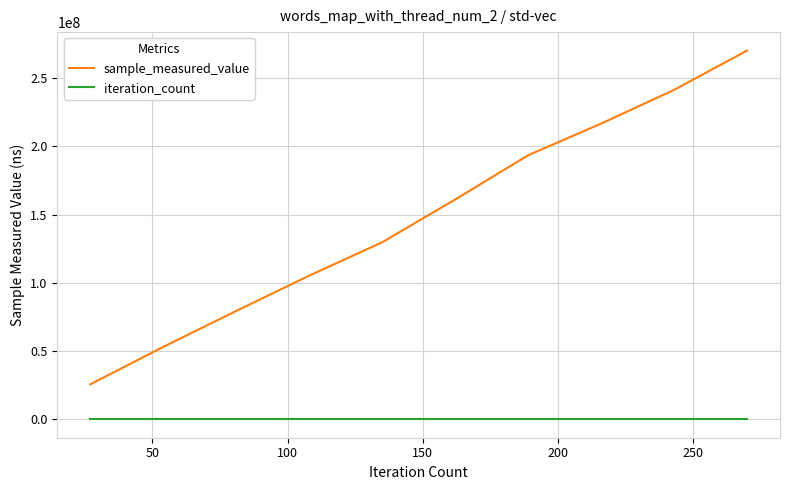

Rank the series by their average value, from lowest to highest.

iteration_count, sample_measured_value